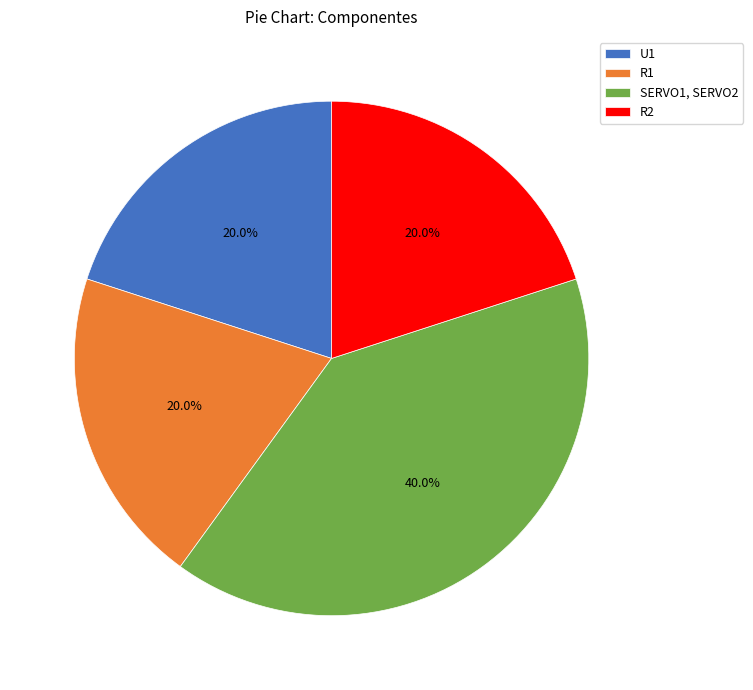

Is the sum of R1 and U1 greater than half?

No